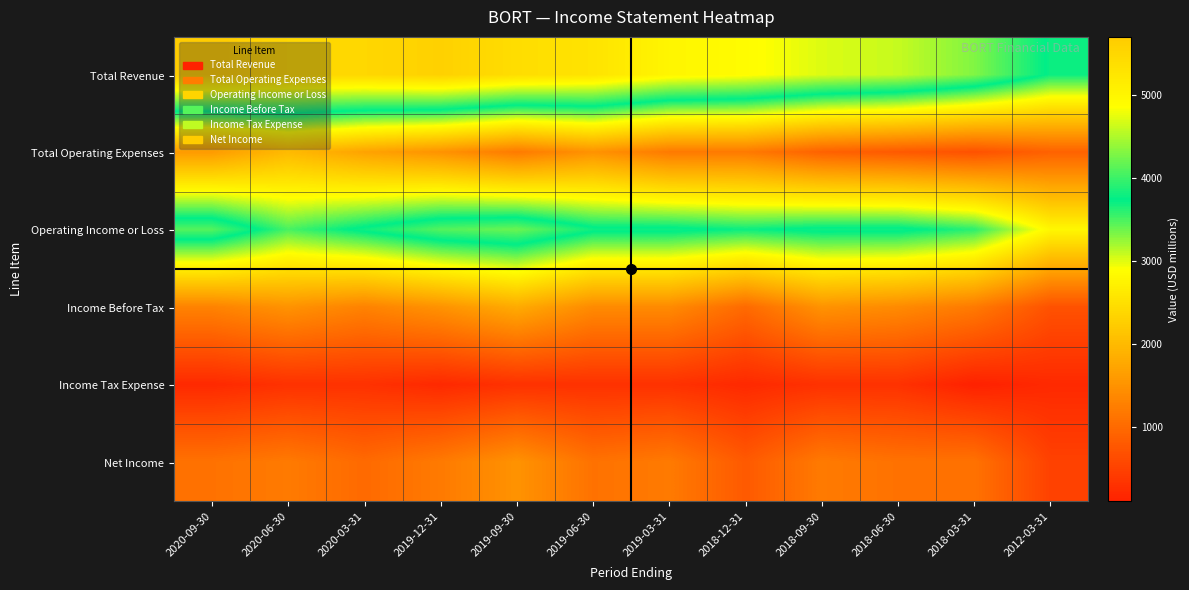

What is the total value across all series at 2018-09-30?

12400